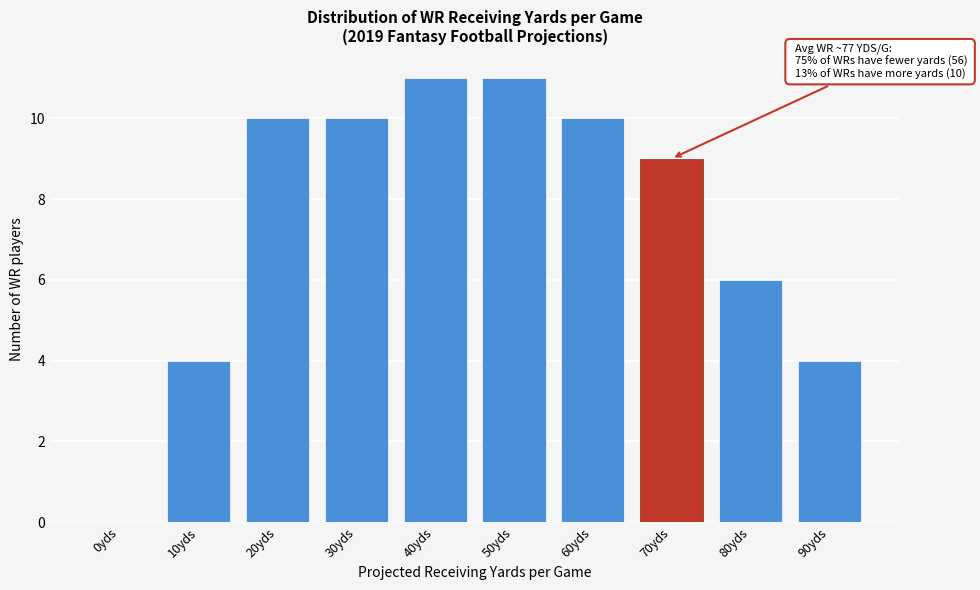

Reading left to right, what are all the values shown in this chart?

0yds=0	10yds=4	20yds=10	30yds=10	40yds=11	50yds=11	60yds=10	70yds=9	80yds=6	90yds=4